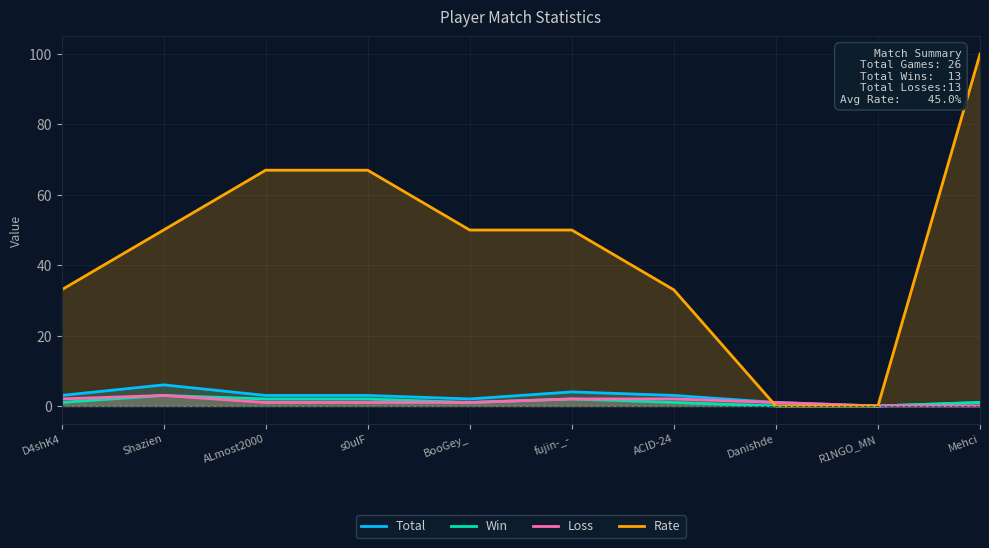

True or false: Win and Loss intersect in this chart.

False